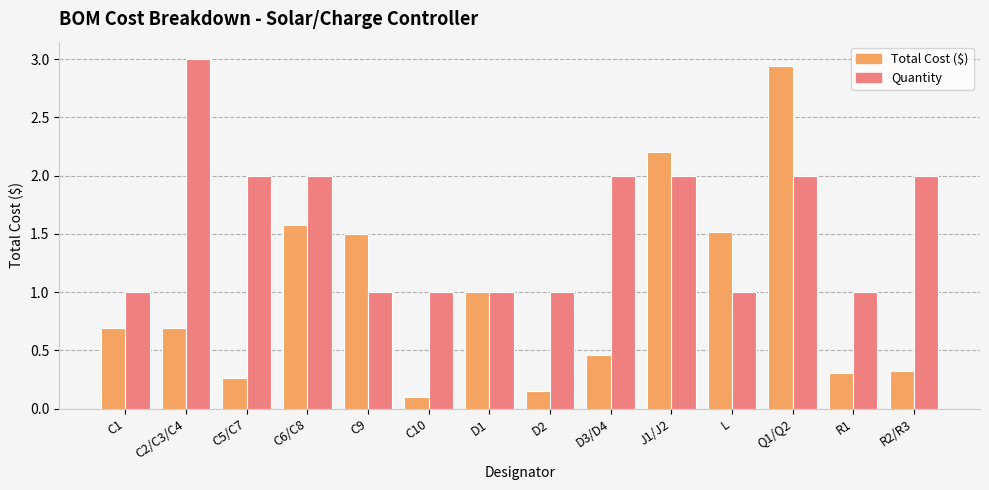

Rank the series at R2/R3 from highest to lowest value.

Quantity, Total Cost ($)